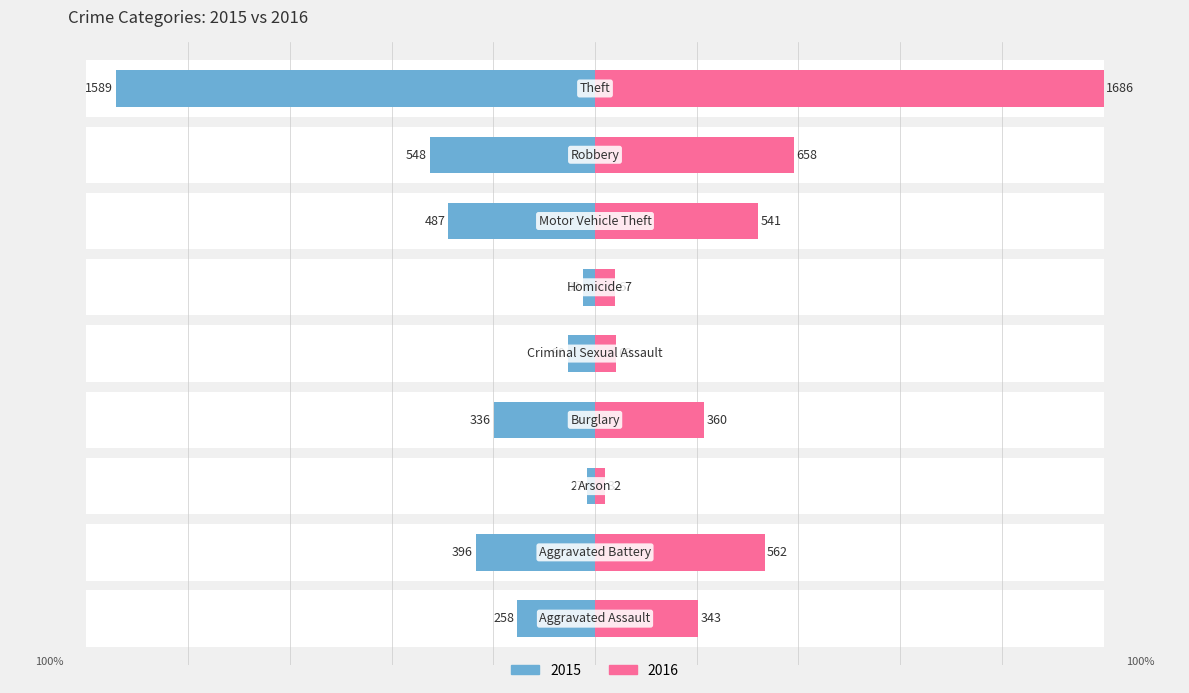

Rank the series by their average value, from highest to lowest.

2016, 2015